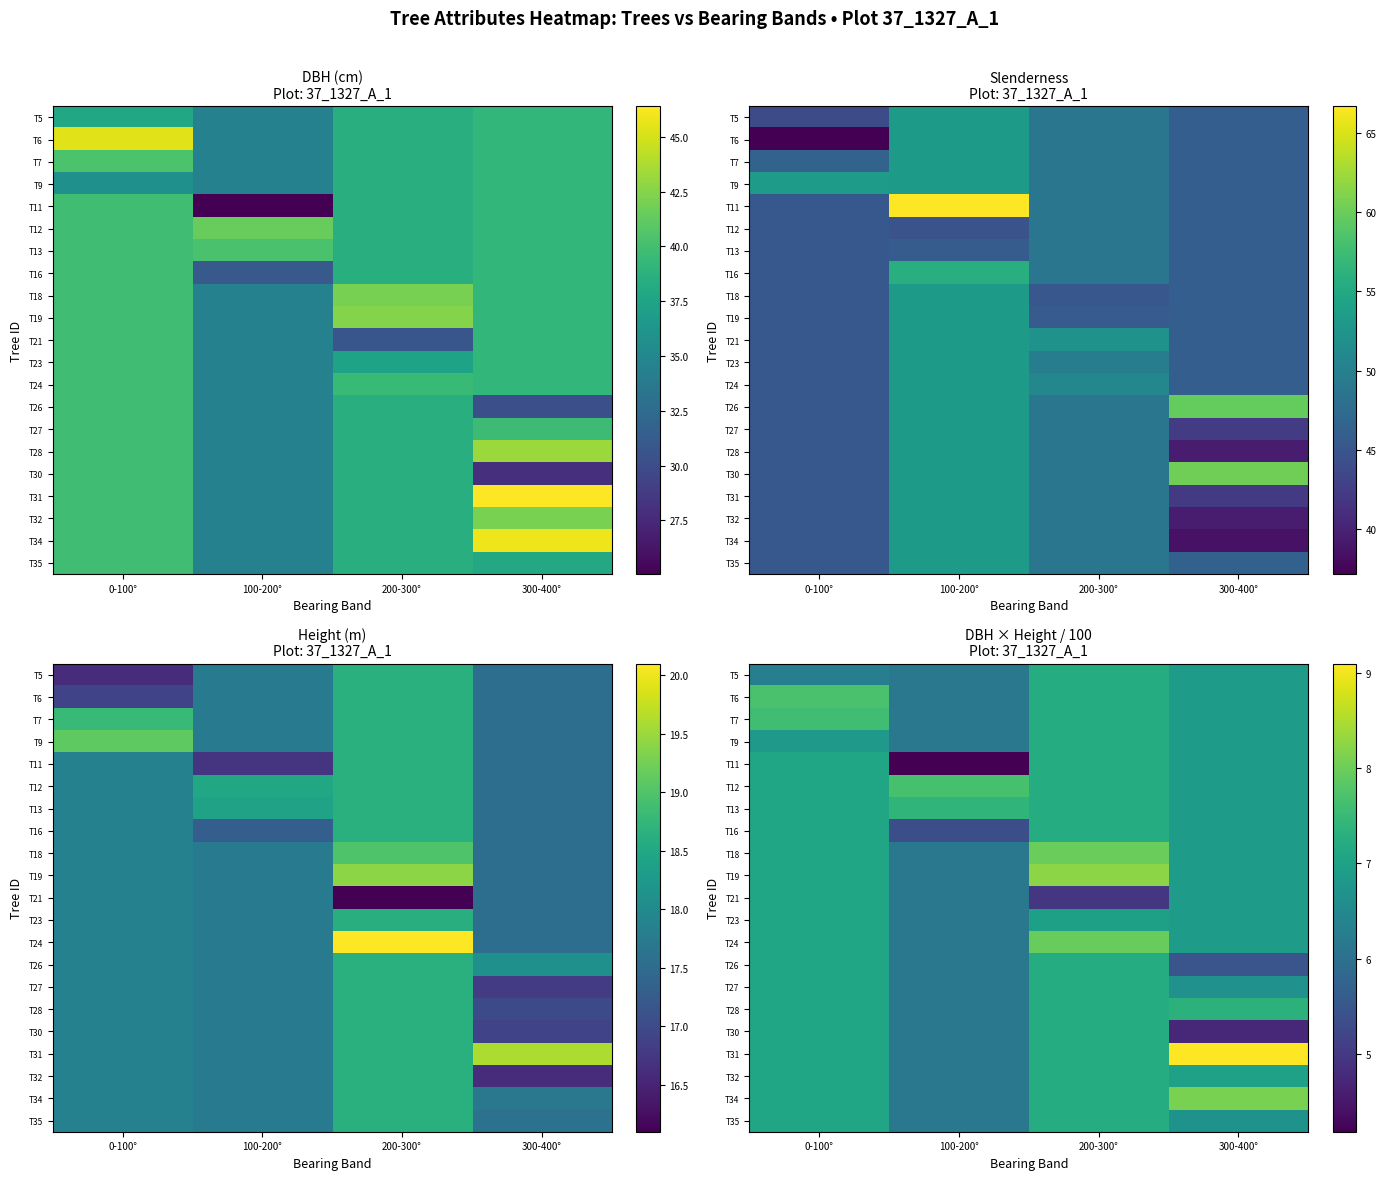

What is the difference between the T12 values at 300-400° and 0-100°?

0.2